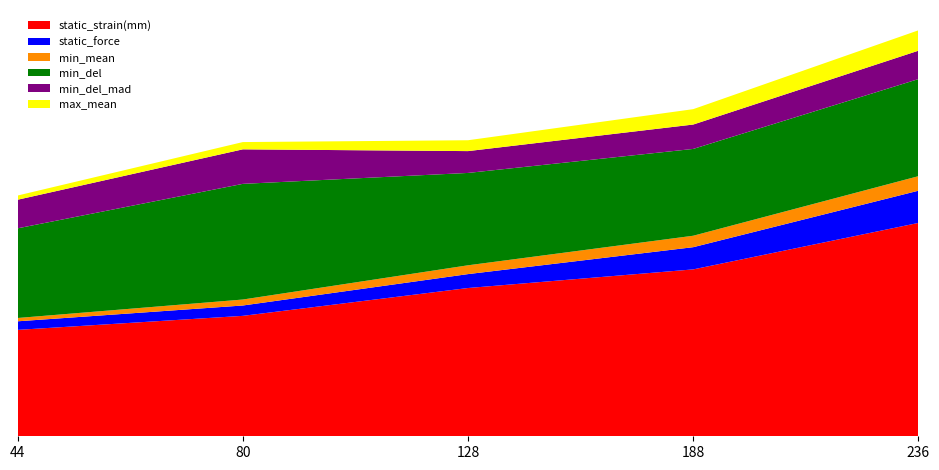

Reading left to right, what are all the values shown in this chart?

static_strain(mm): 2.3	2.6	3.2	3.6	4.6
static_force: 0.2	0.2	0.3	0.5	0.7
min_mean: 0.1	0.1	0.2	0.2	0.3
min_del: 1.9	2.5	2.0	1.9	2.1
min_del_mad: 0.6	0.7	0.5	0.5	0.6
max_mean: 0.1	0.2	0.2	0.3	0.4